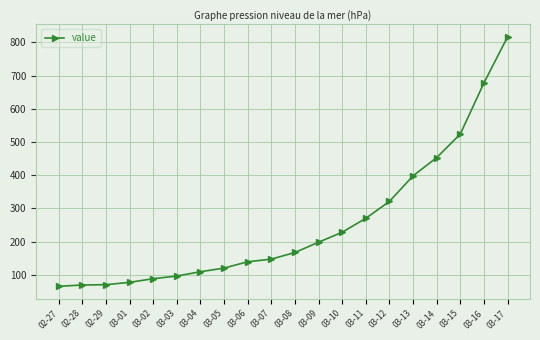

True or false: the data shows 707 at 03-13.

False